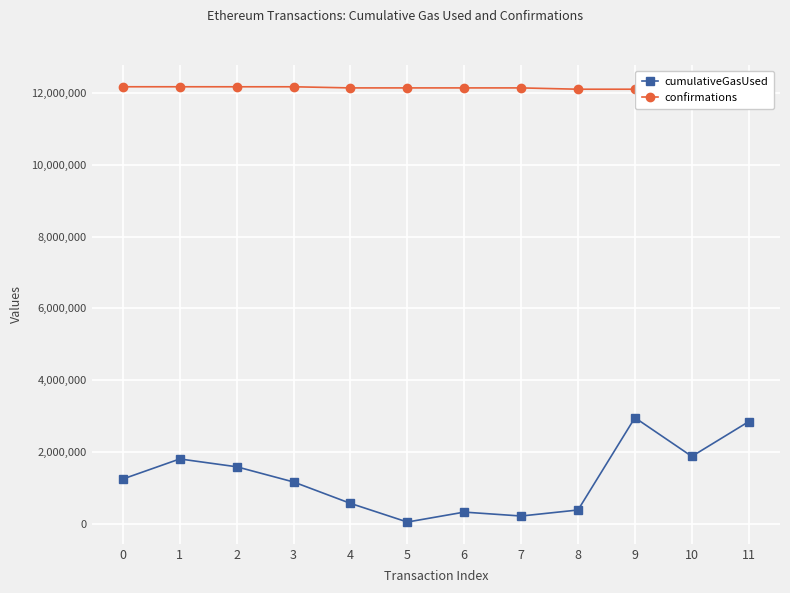

Rank the series at 10 from lowest to highest value.

cumulativeGasUsed, confirmations